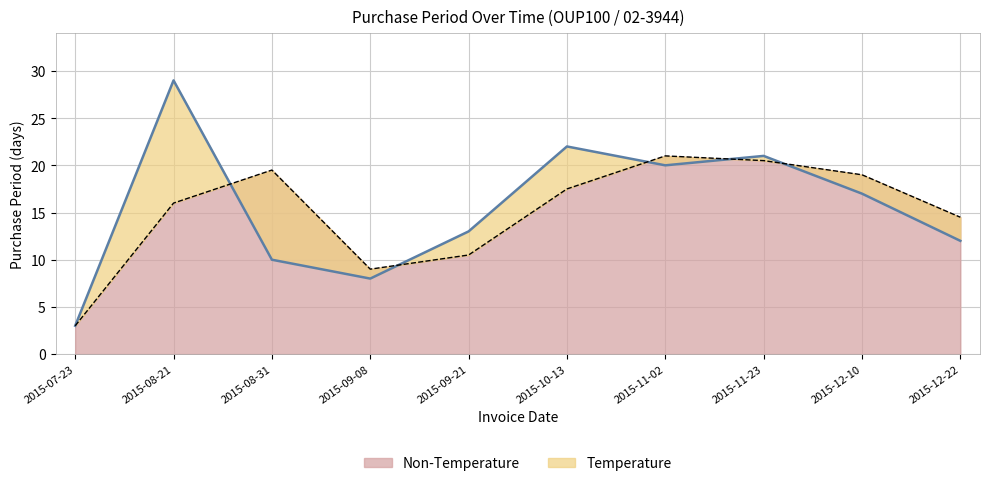

Does the chart have visible grid lines?

Yes